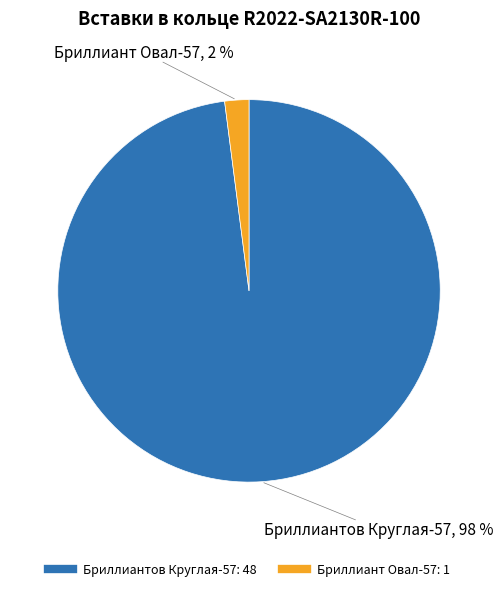

How many segments does this pie chart have?

2